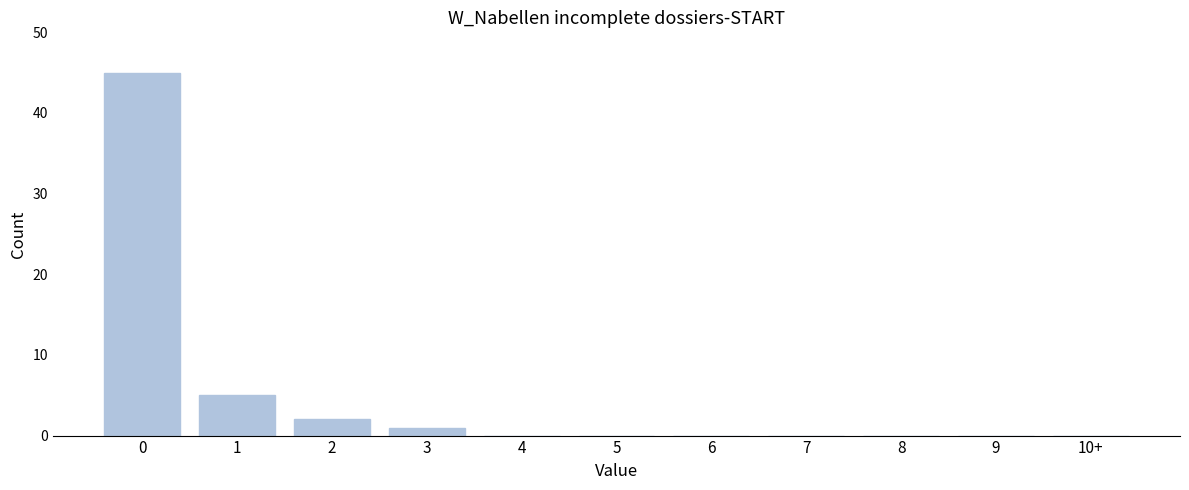

Reading left to right, what are all the values shown in this chart?

0=45	1=5	2=2	3=1	4=0	5=0	6=0	7=0	8=0	9=0	10+=0